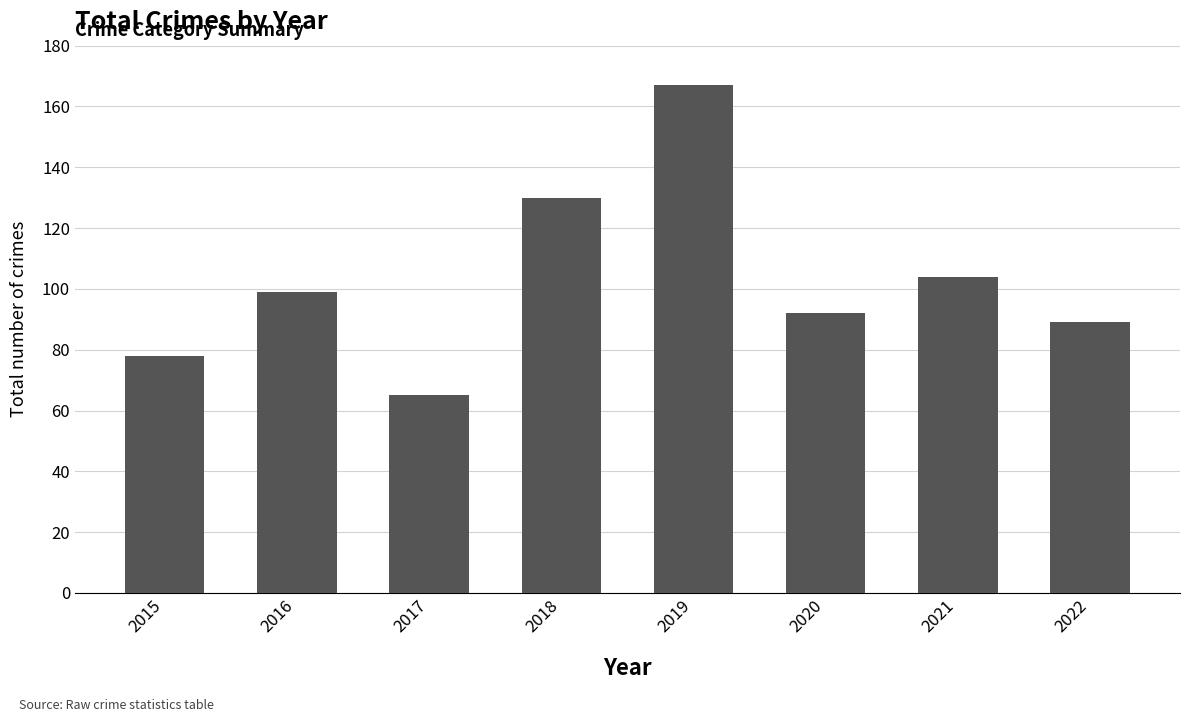

Rank the categories by value from highest to lowest.

2019, 2018, 2021, 2016, 2020, 2022, 2015, 2017